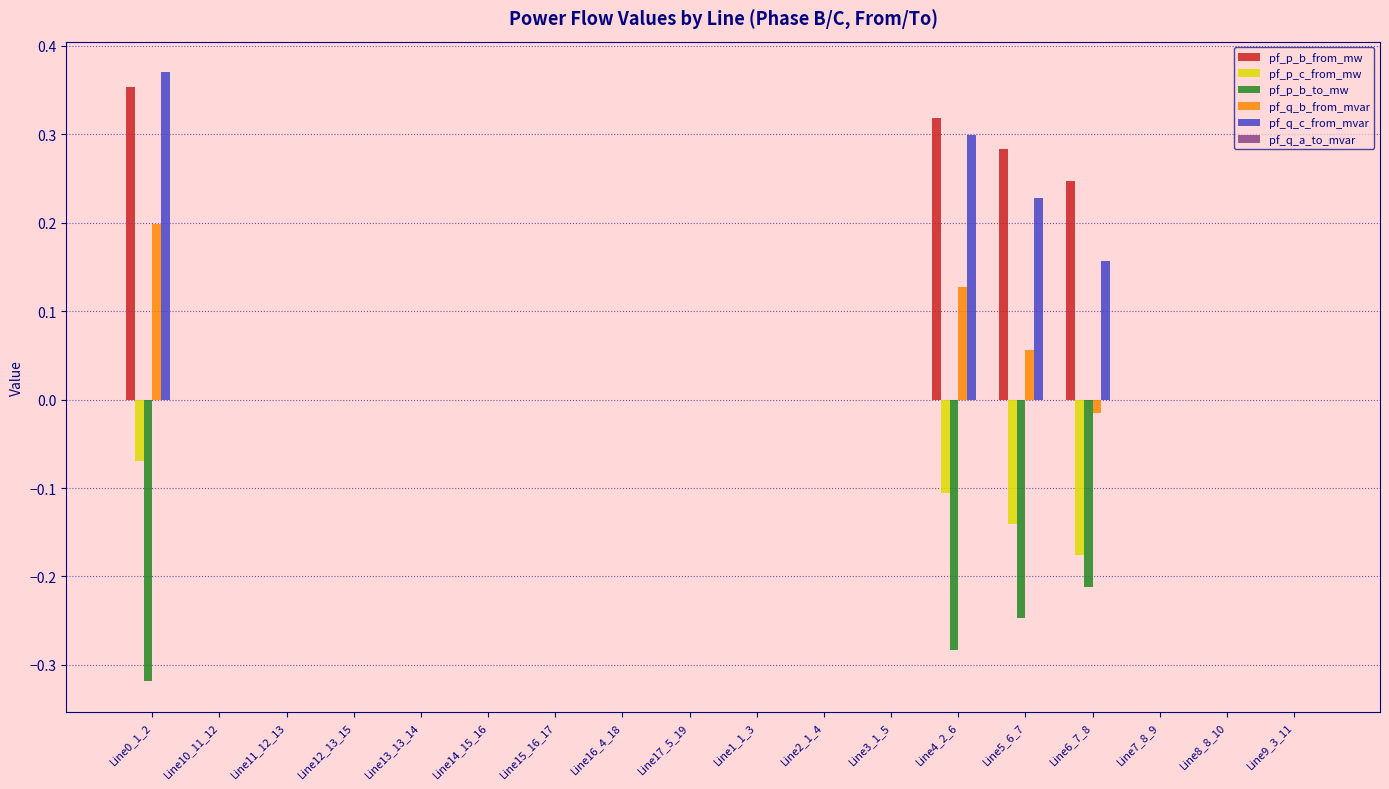

What is the sum of all pf_p_b_to_mw values?

-1.1